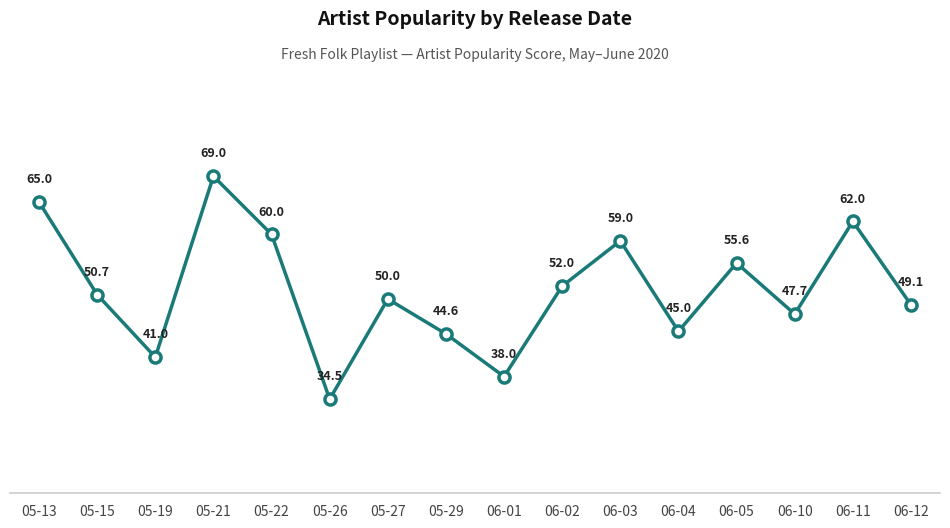

What is the sum of the values at 05-19 and 05-15?

91.7